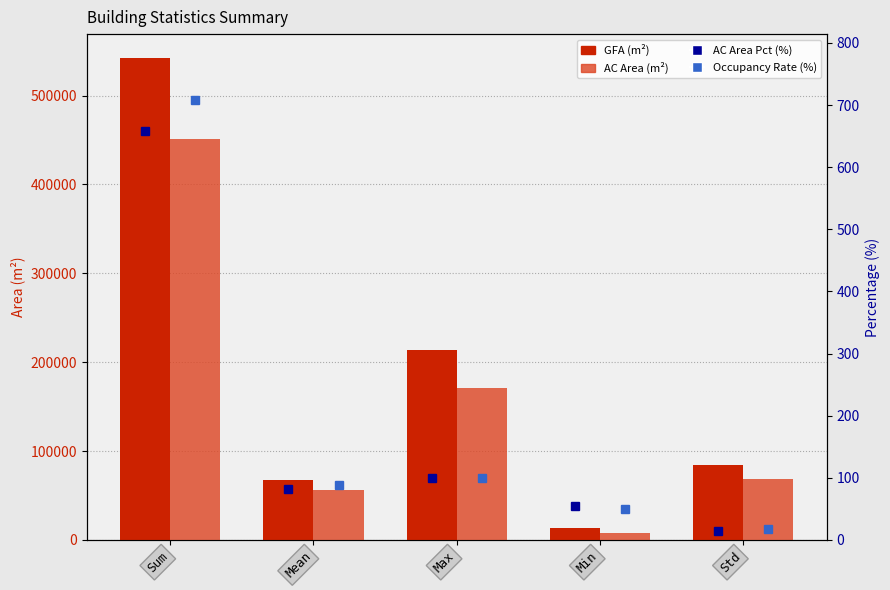

Are the bars horizontal?

No